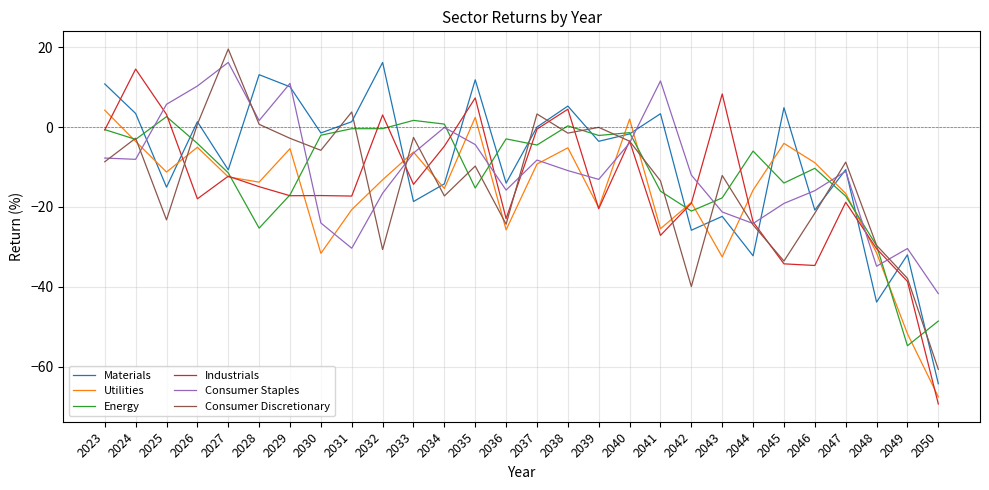

At which label is Industrials closest to -27?

2041